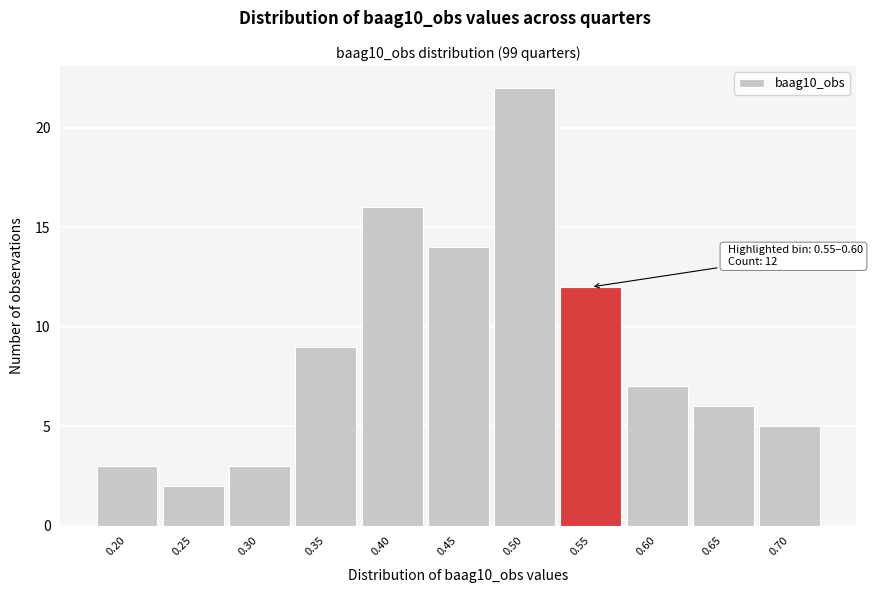

Reading left to right, transcribe all the data shown in this chart.

3	2	3	9	16	14	22	12	7	6	5